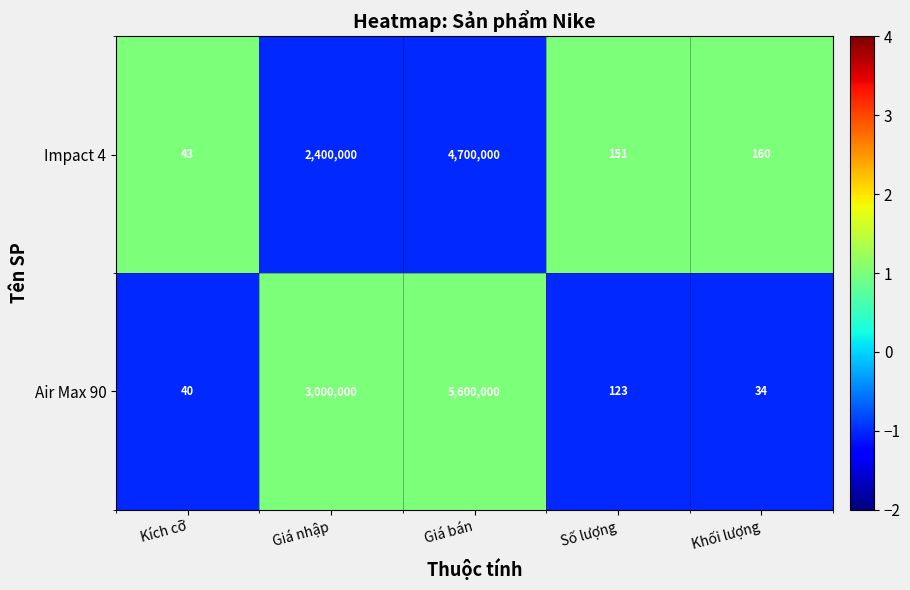

At which category is the sum across all series the highest?

Giá bán